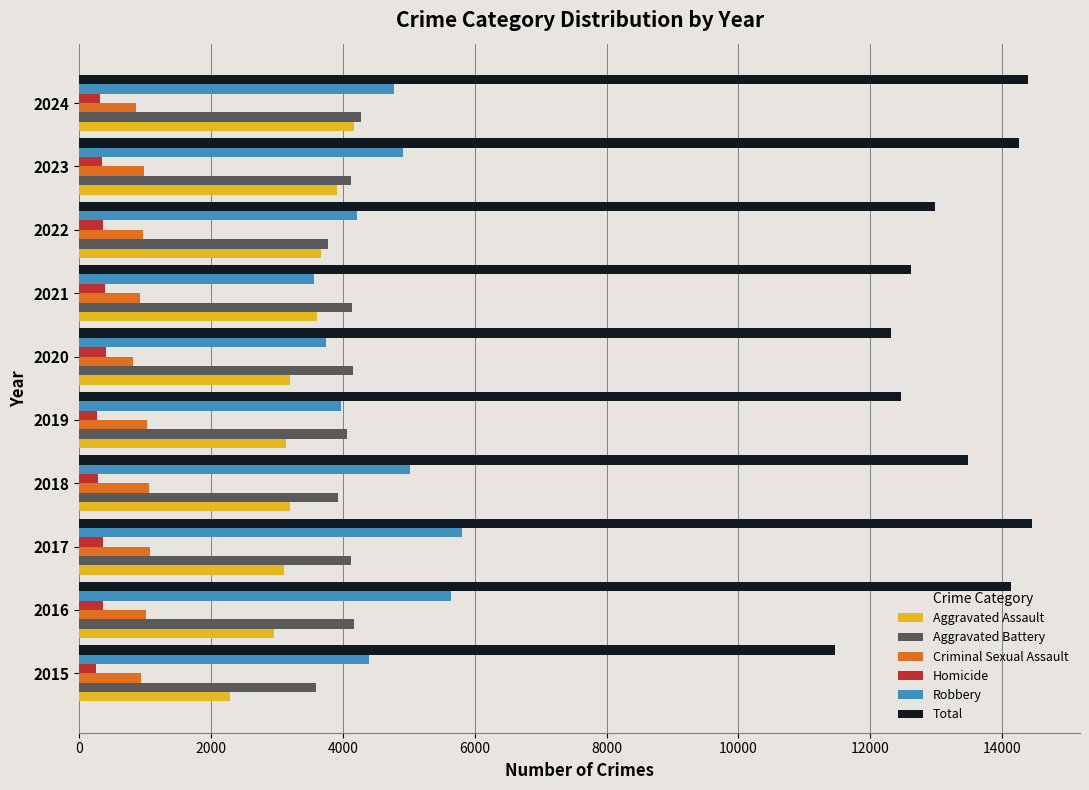

What is the sum of all Aggravated Assault values?

33217